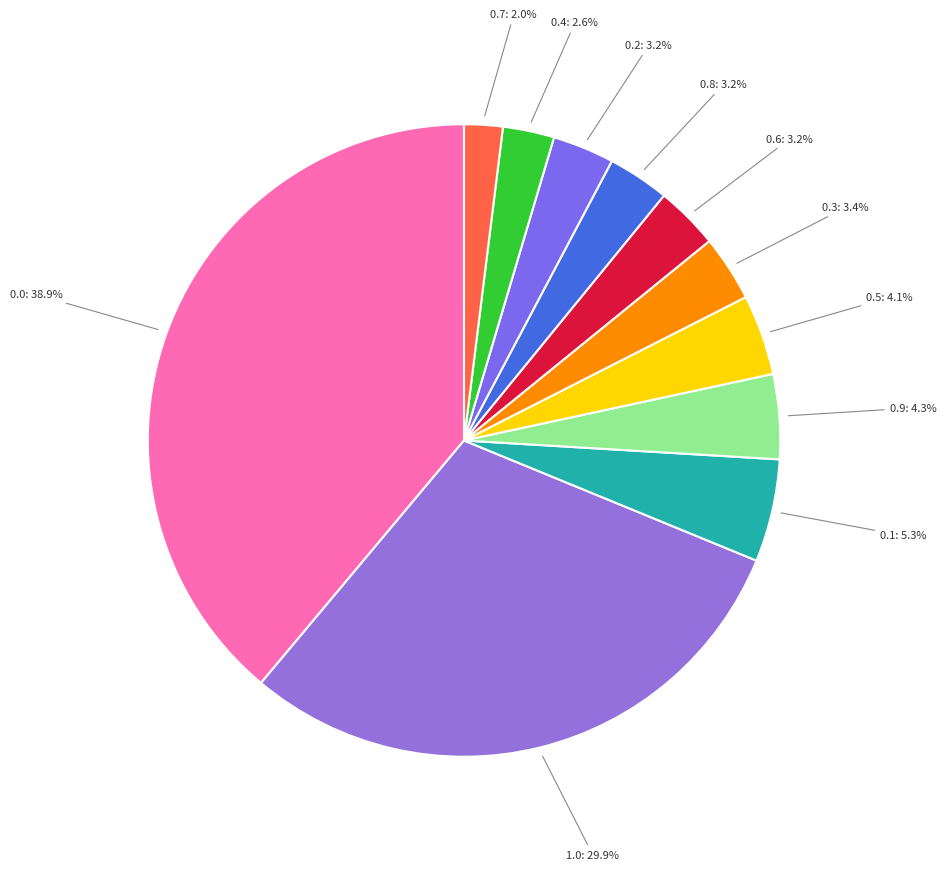

To the nearest percent, what is the difference between the largest and smallest slice percentages?

37%